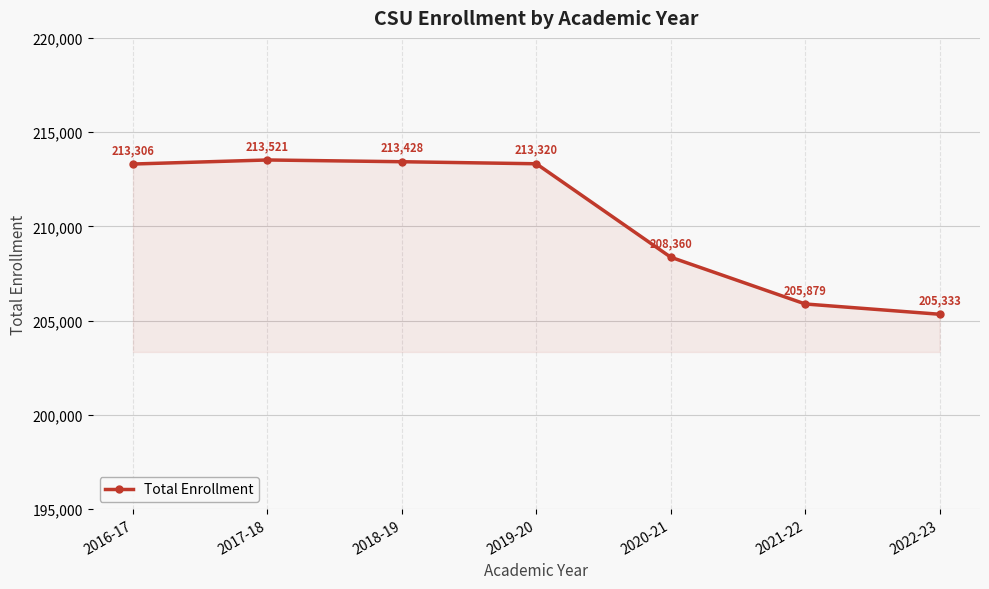

Reading left to right, what are all the values shown in this chart?

213306	213521	213428	213320	208360	205879	205333